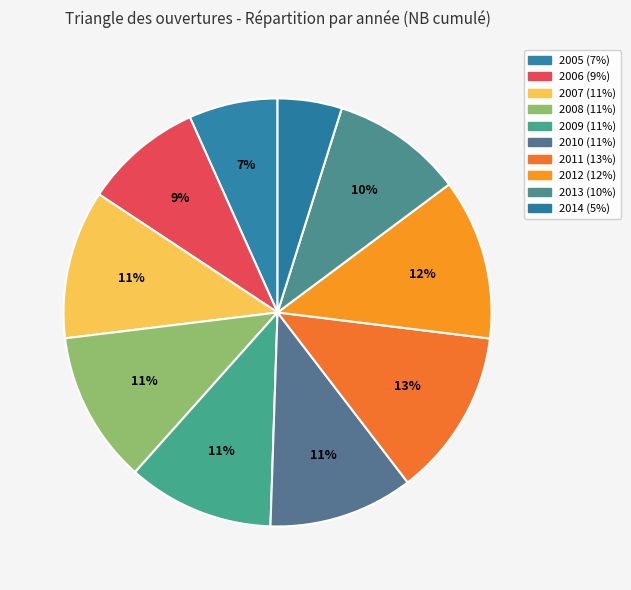

To the nearest percent, what percentage of the pie is 2009?

11%